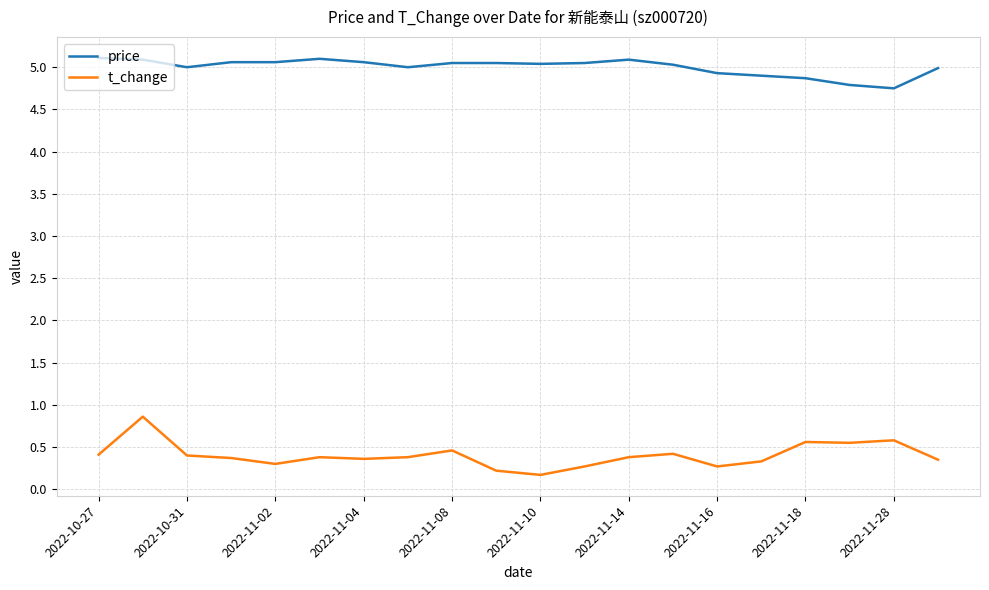

Which series has the largest total across all categories?

price